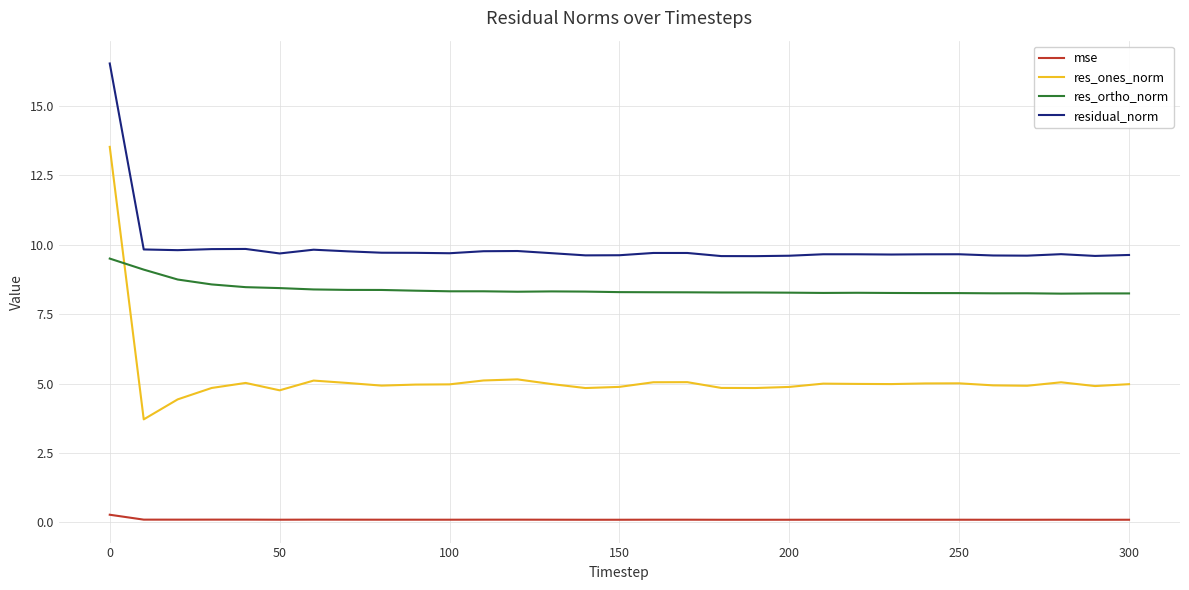

Which series has the largest range (max minus min)?

res_ones_norm